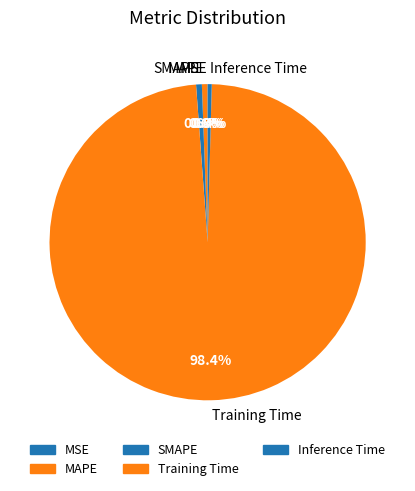

Which slice is the largest?

Training Time